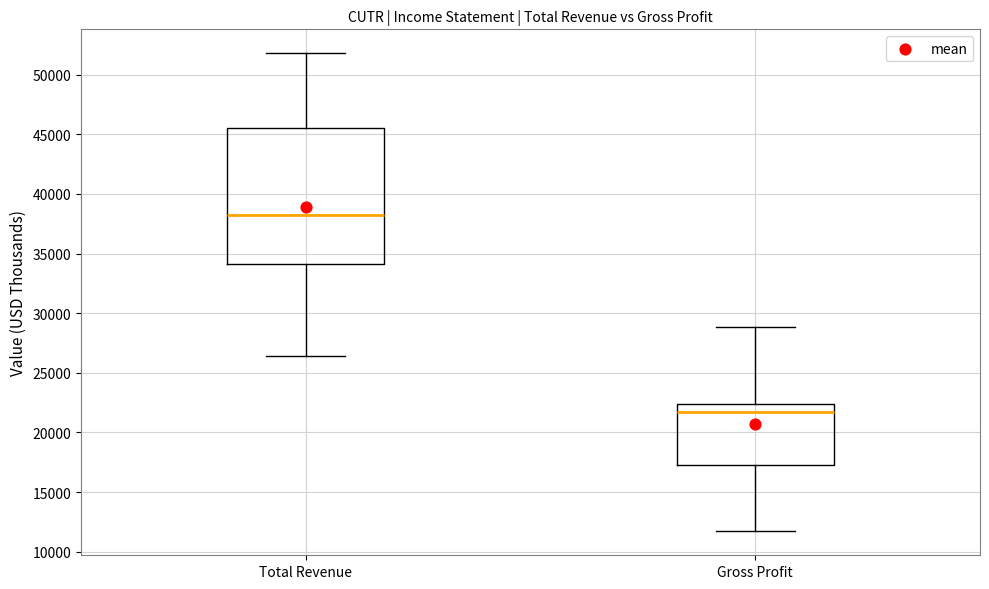

Reading left to right, transcribe this box plot: for each box, give where its median line is, the range the box spans, and where its two whiskers end, as read against the y-axis. The values are not printed on the chart, so give them approximately, as read against the axis.

Total Revenue: median 38000, box 34000 to 45500, whiskers 26500 to 52000
Gross Profit: median 21500, box 17500 to 22500, whiskers 11500 to 29000